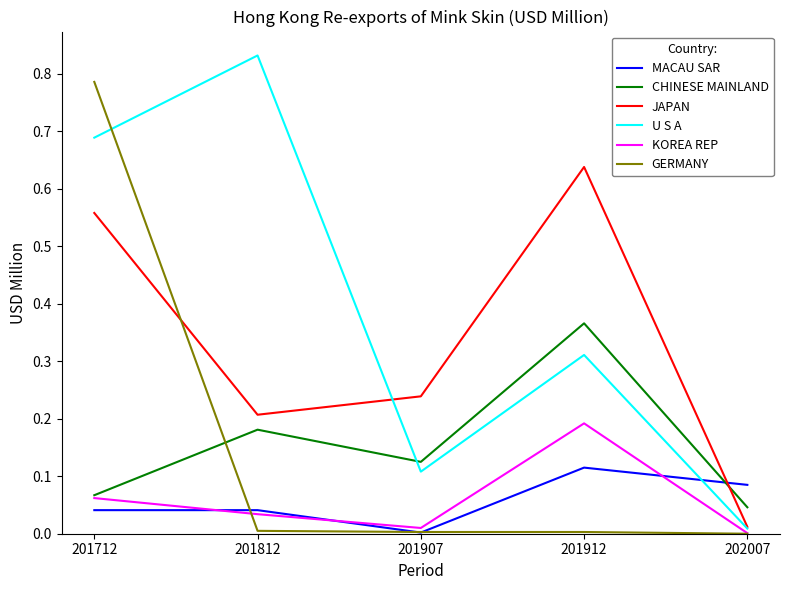

Between 201812 and 202007, which series saw the biggest shift?

U S A